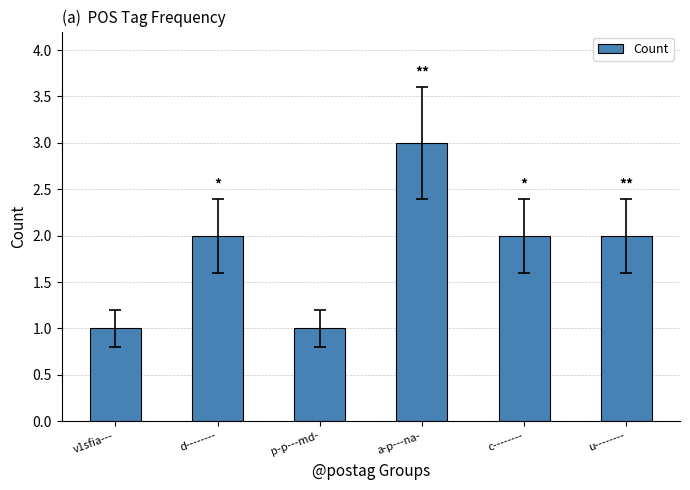

Which label corresponds to the largest value in the chart?

a-p---na-